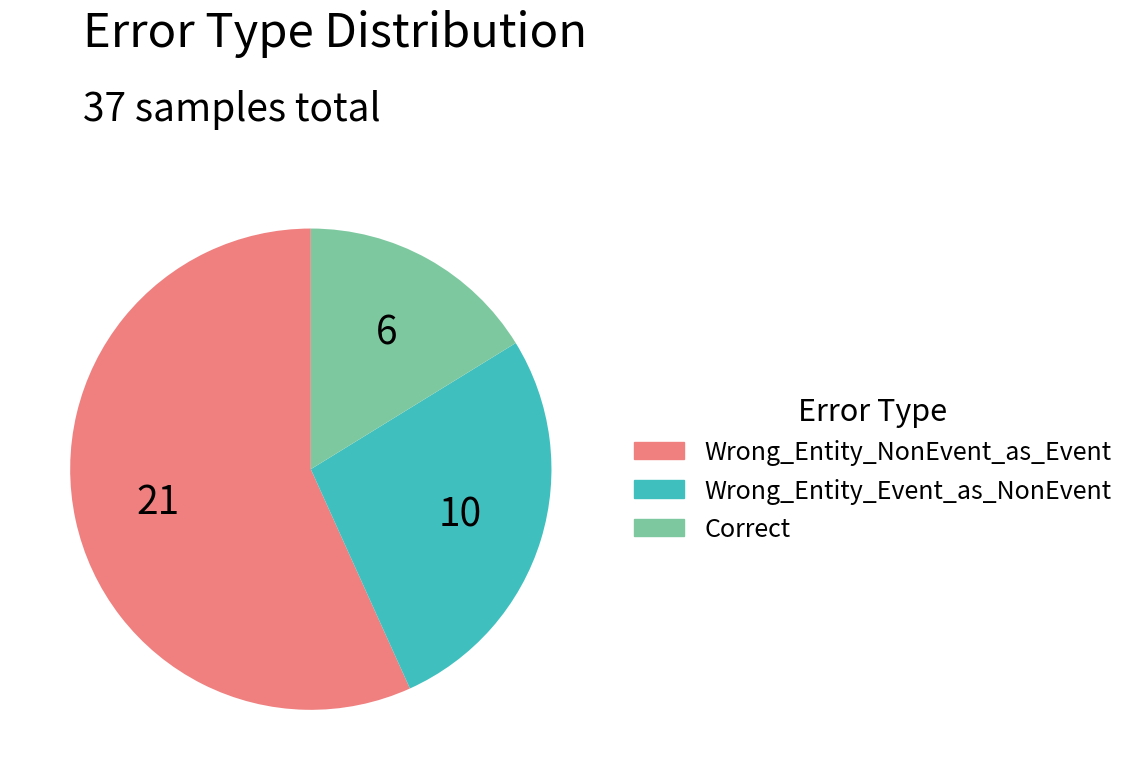

Is the sum of Wrong_Entity_Event_as_NonEvent and Correct greater than half?

No